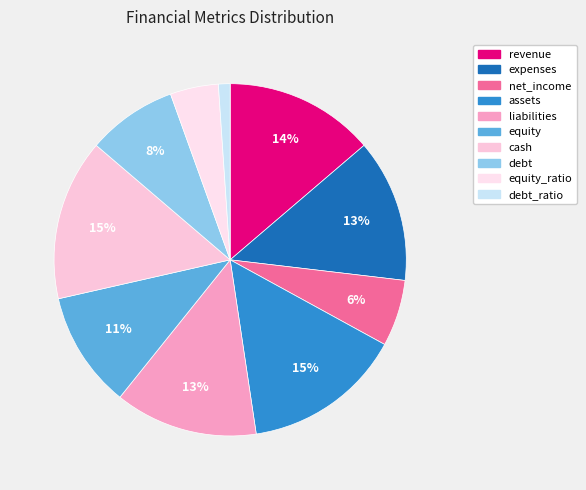

Does any single category account for the majority?

No